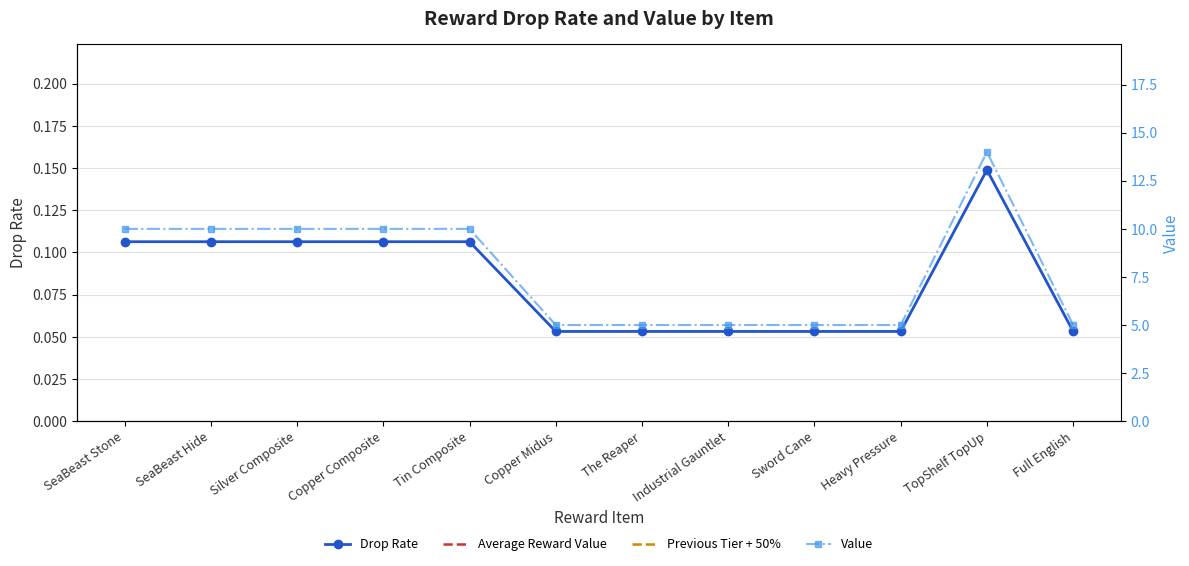

What is the label of the 2nd point from the left?

SeaBeast Hide